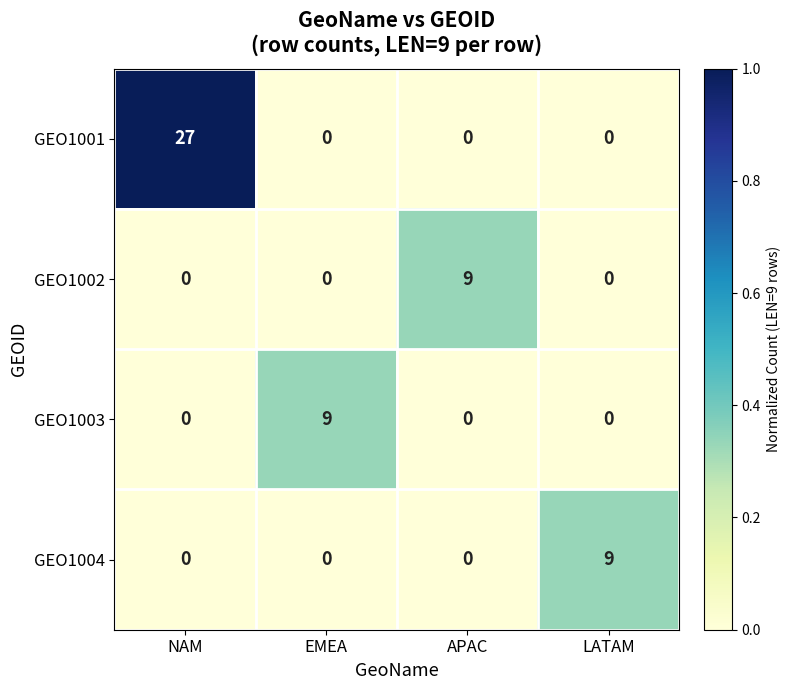

Which series has the widest spread of values?

GEO1001